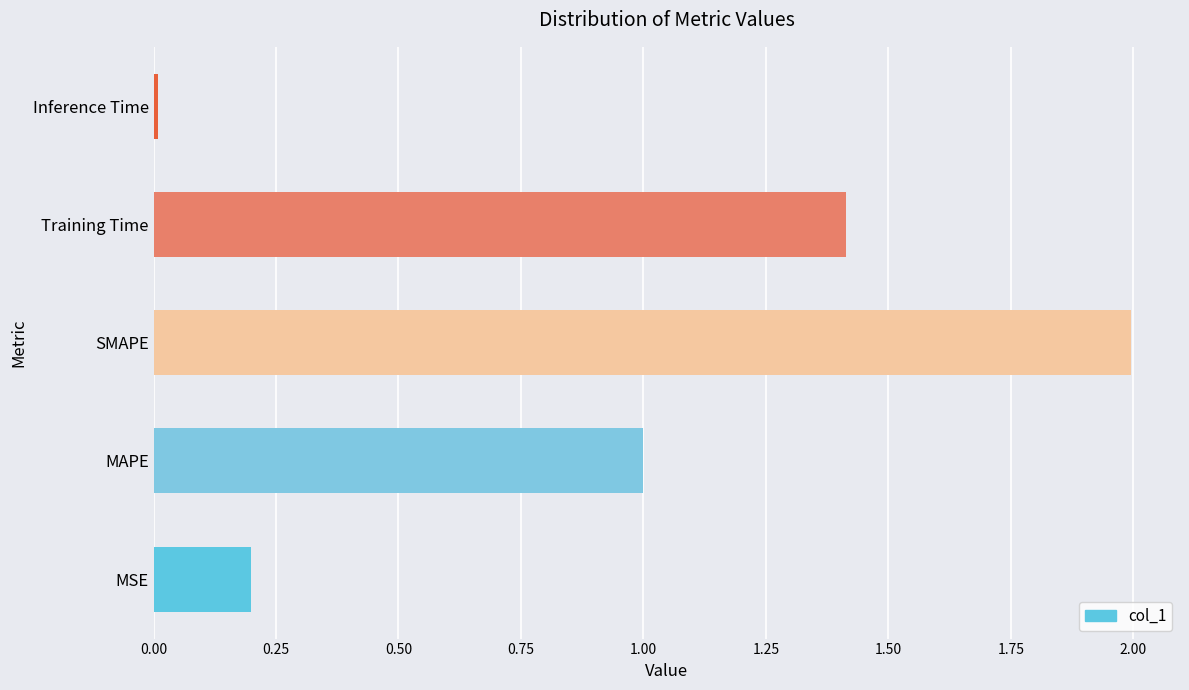

What is the maximum value shown in the chart?

2.0